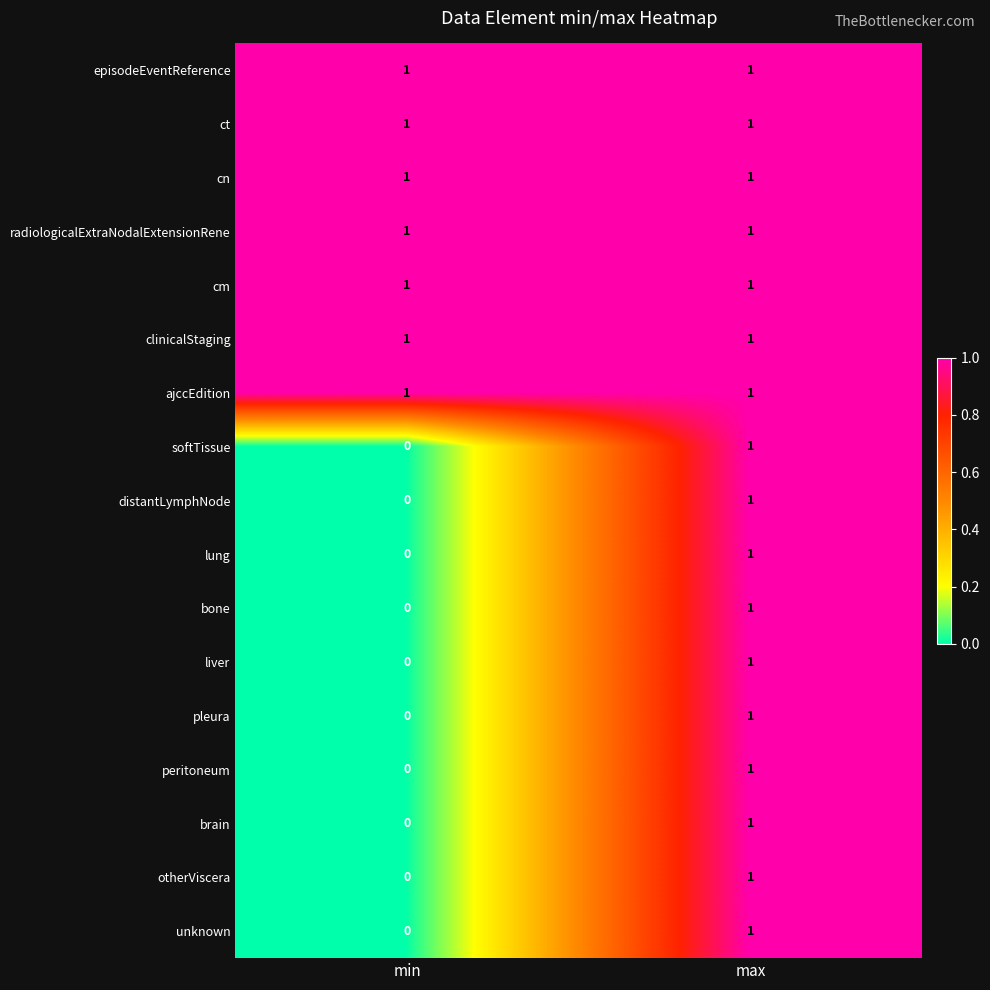

How many data points in softTissue are less than 1?

1